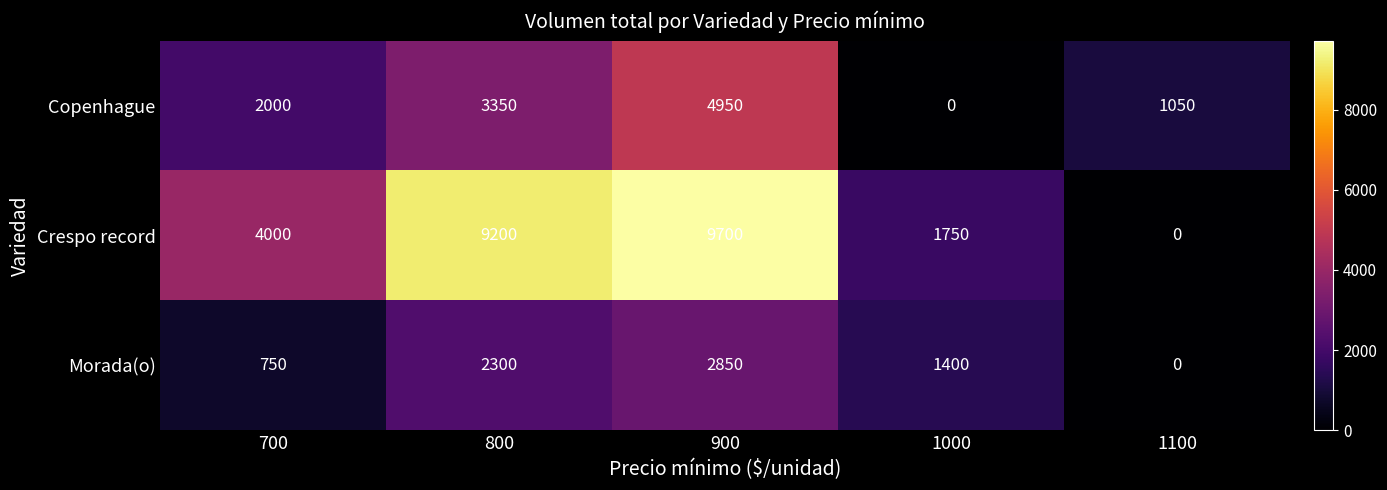

True or false: Crespo record has a value of 4000 at 700.

True